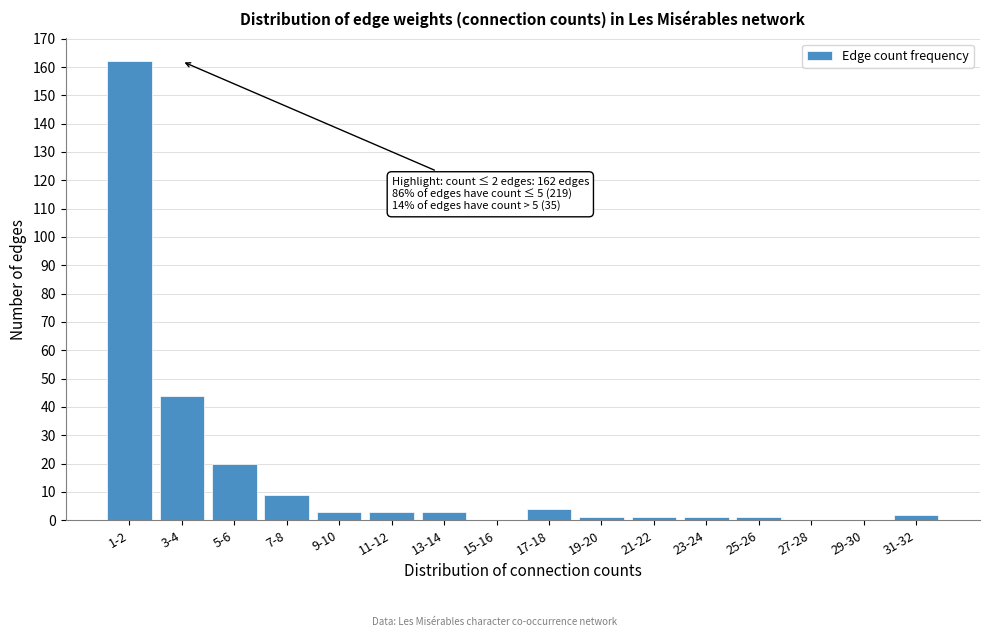

Reading right to left, extract all data points from this chart.

31-32=2	29-30=0	27-28=0	25-26=1	23-24=1	21-22=1	19-20=1	17-18=4	15-16=0	13-14=3	11-12=3	9-10=3	7-8=9	5-6=20	3-4=44	1-2=162